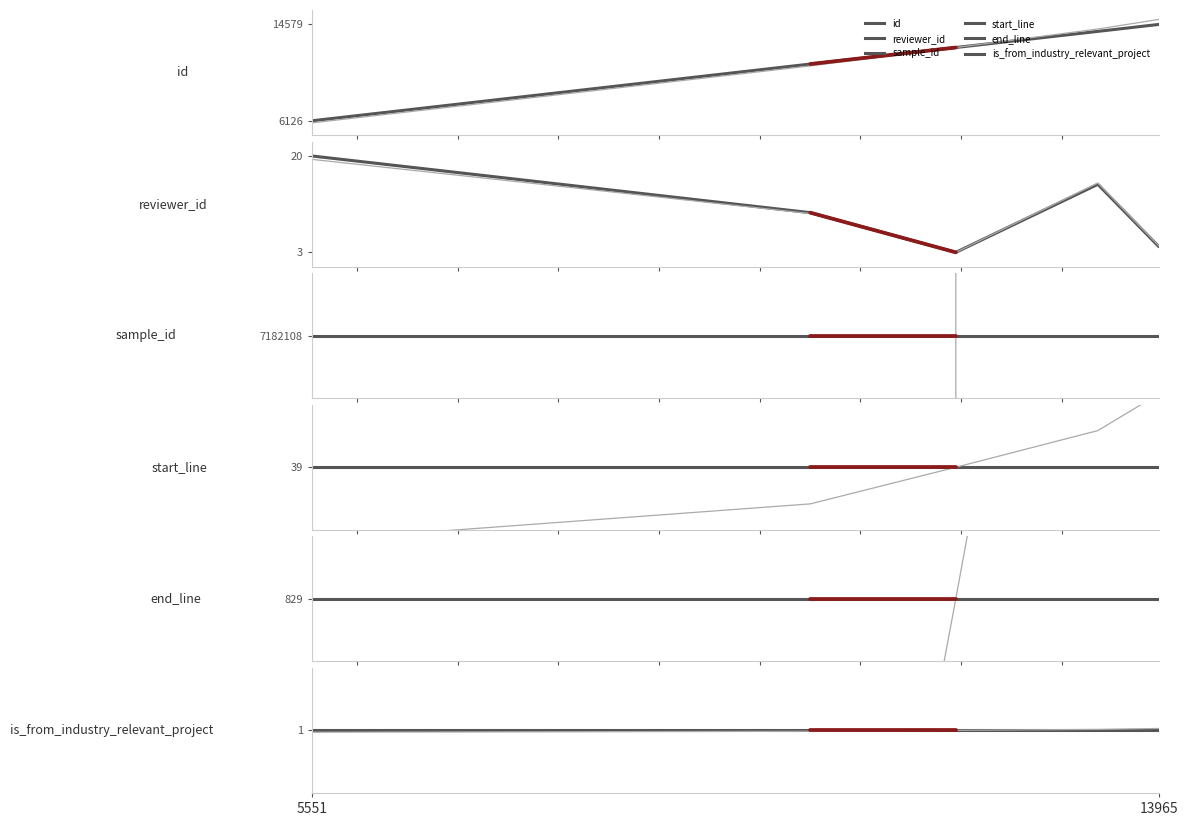

Reading left to right, what are all the values shown in this chart?

id: 6126	11104	12554	13969	14579
reviewer_id: 20	10	3	15	4
sample_id: 7182108	7182108	7182108	7182108	7182108
start_line: 39	39	39	39	39
end_line: 829	829	829	829	829
is_from_industry_relevant_project: 1	1	1	1	1